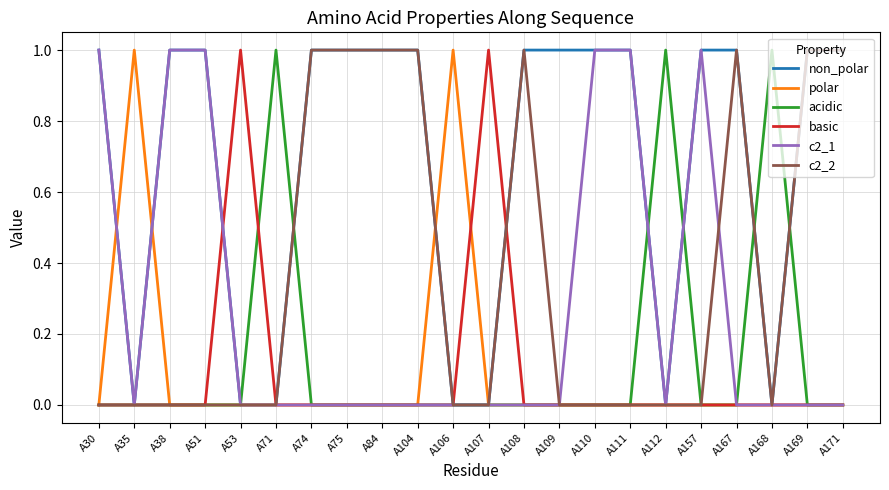

The value of polar at A109 is 0. True or false?

True